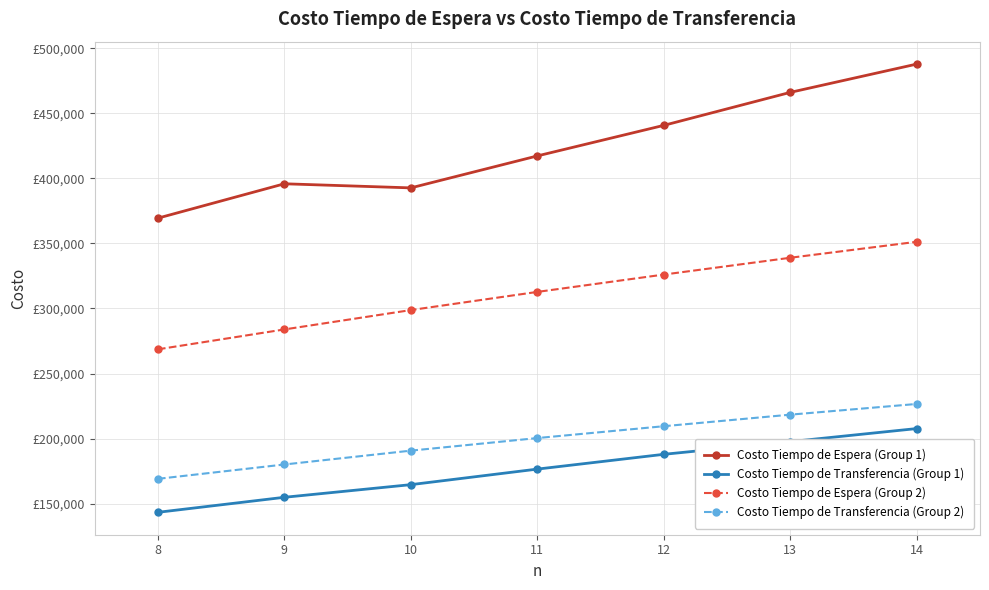

What is the approximate value of Costo Tiempo de Transferencia (Group 2) at 10?

190707.2